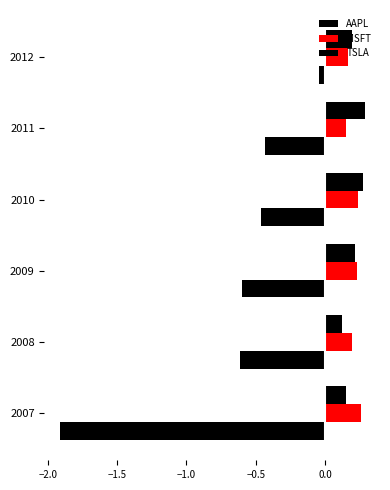

Count the number of categories in the chart.

6